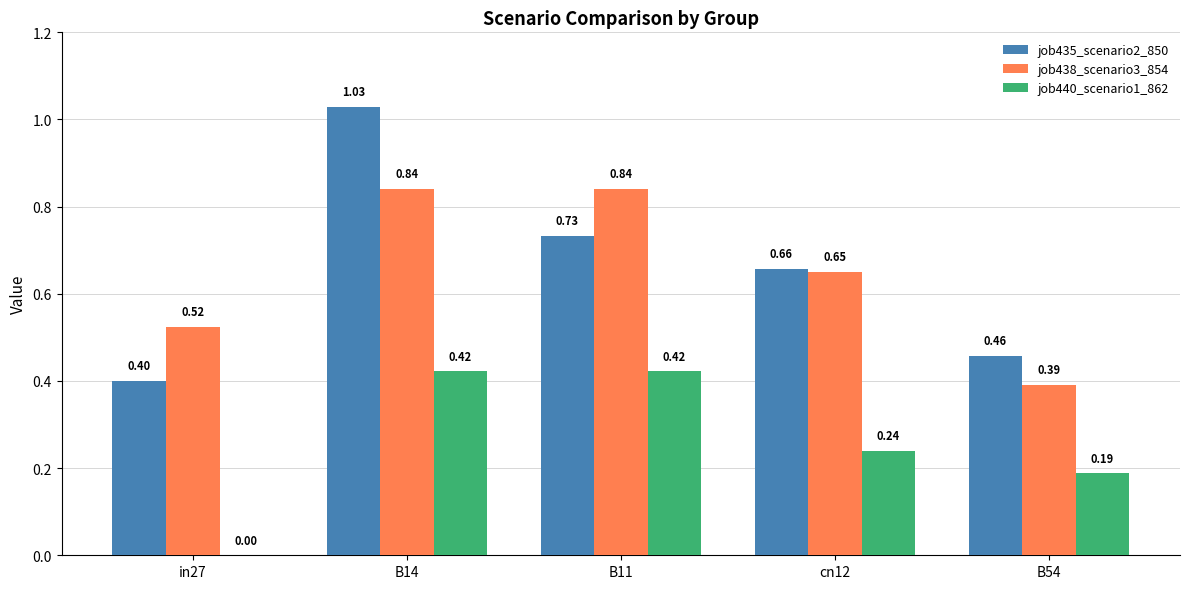

Between B11 and B54, which series saw the biggest shift?

job438_scenario3_854